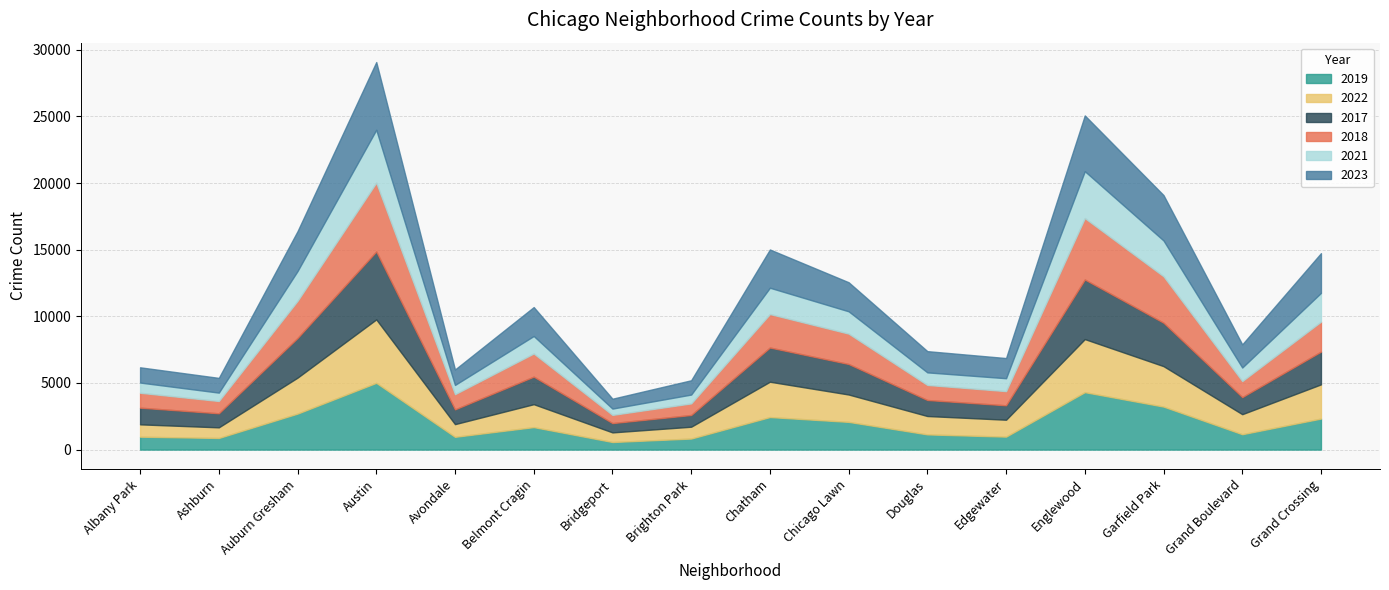

What are all the series names shown in the legend?

2019, 2022, 2017, 2018, 2021, 2023